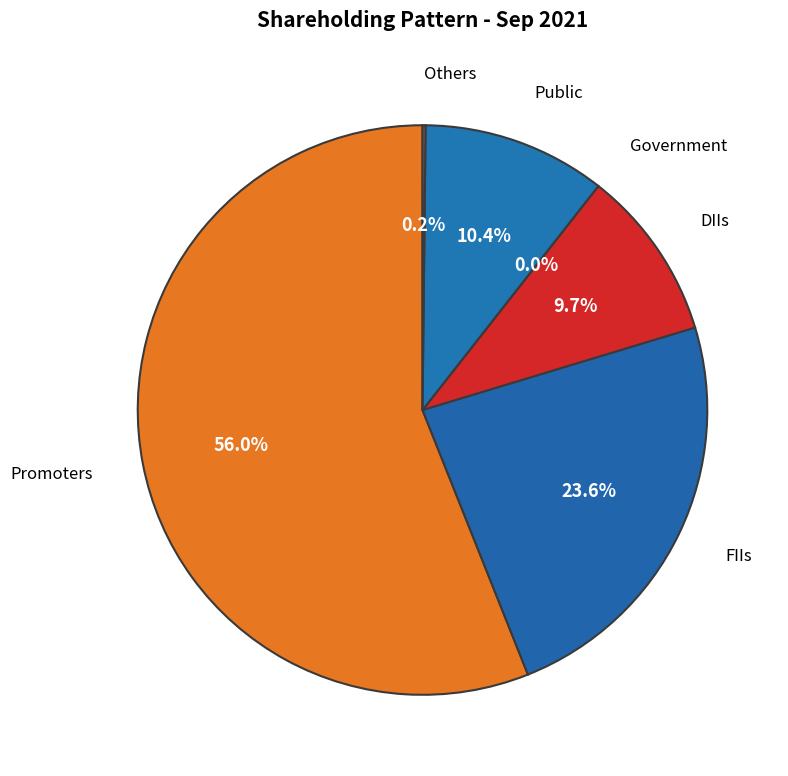

To the nearest percent, what is the difference between the Government and FIIs slice percentages?

24%